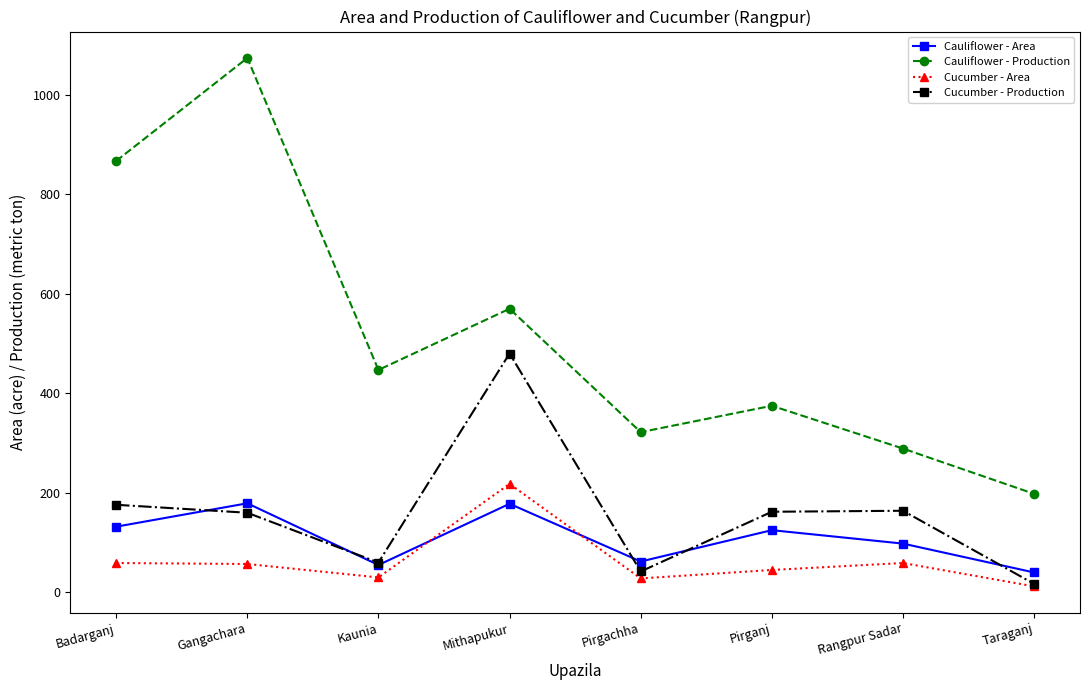

At which category does Cauliflower - Production reach its first local peak?

Gangachara